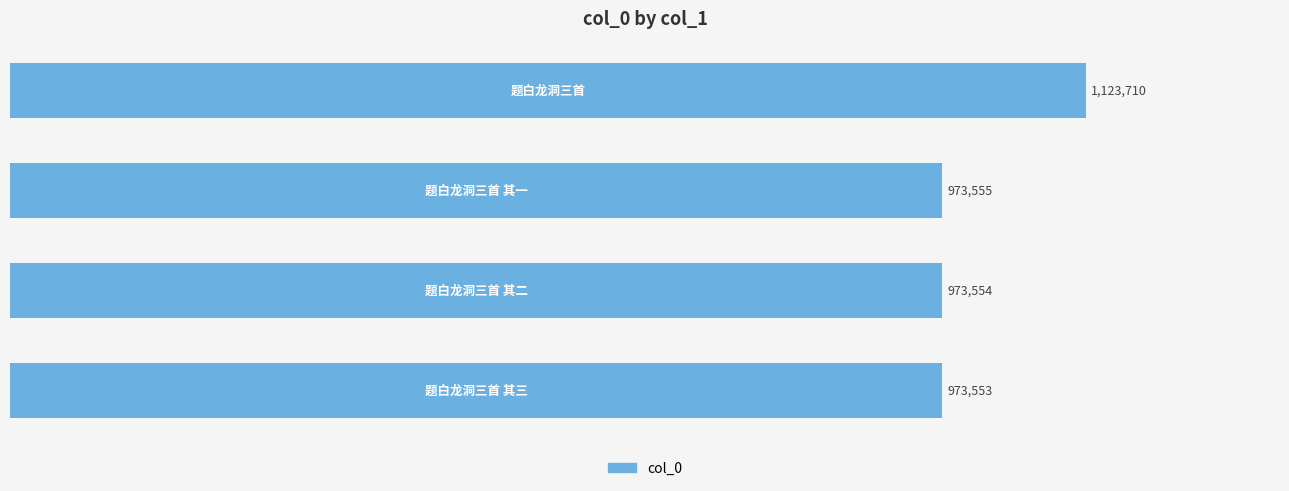

What is the sum of all values?

4044372